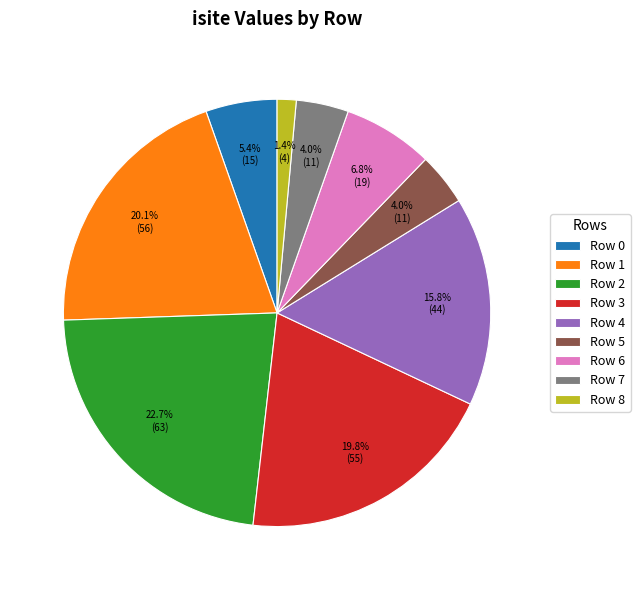

What portion of the pie excludes Row 8?

98.6%